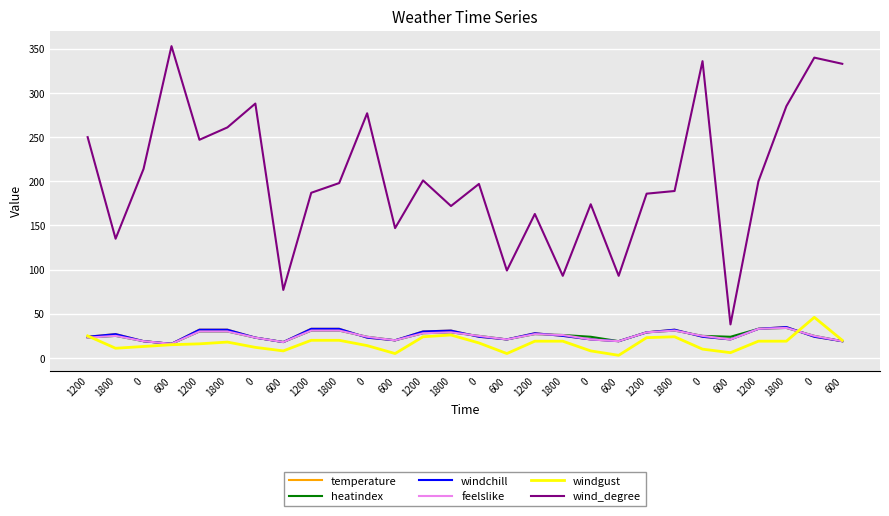

What is the value of the windchill point at the 17th from the left?

24